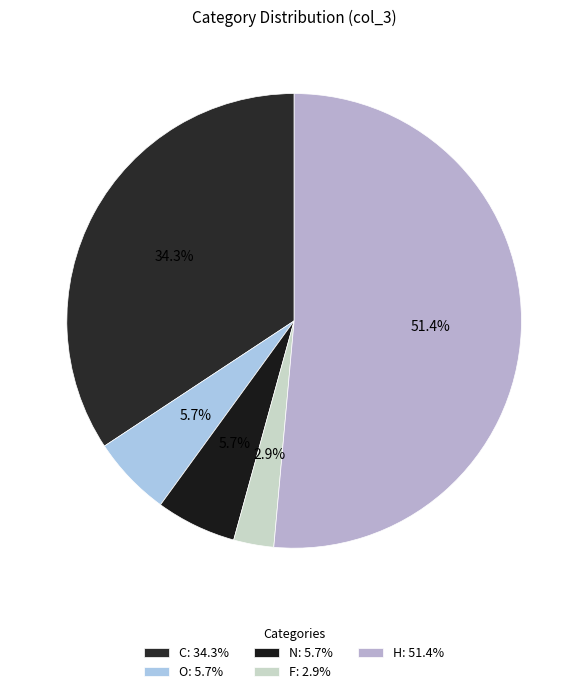

What percentage do N and O together represent?

11.4%